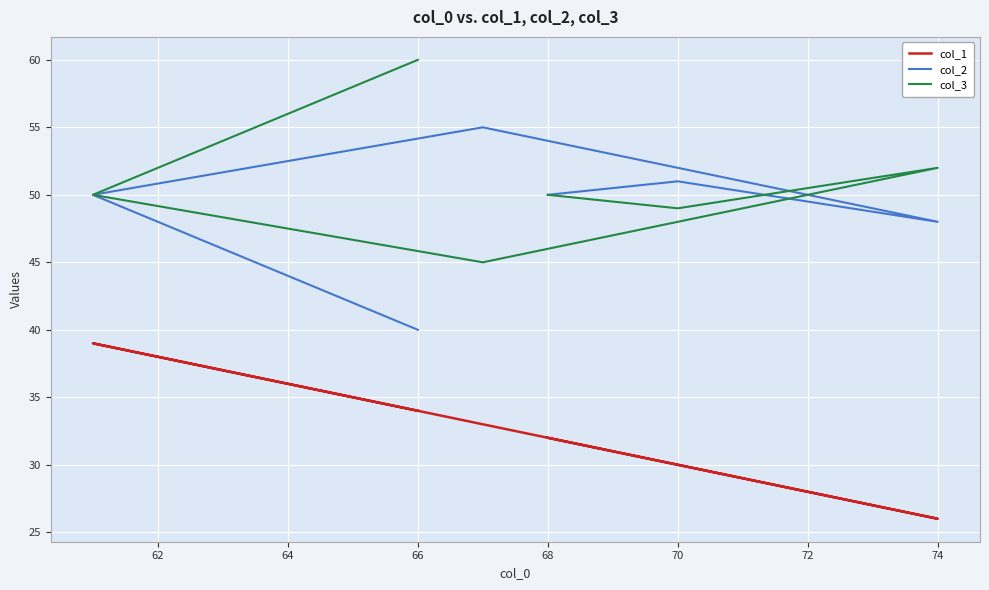

What is the smallest value displayed?

26